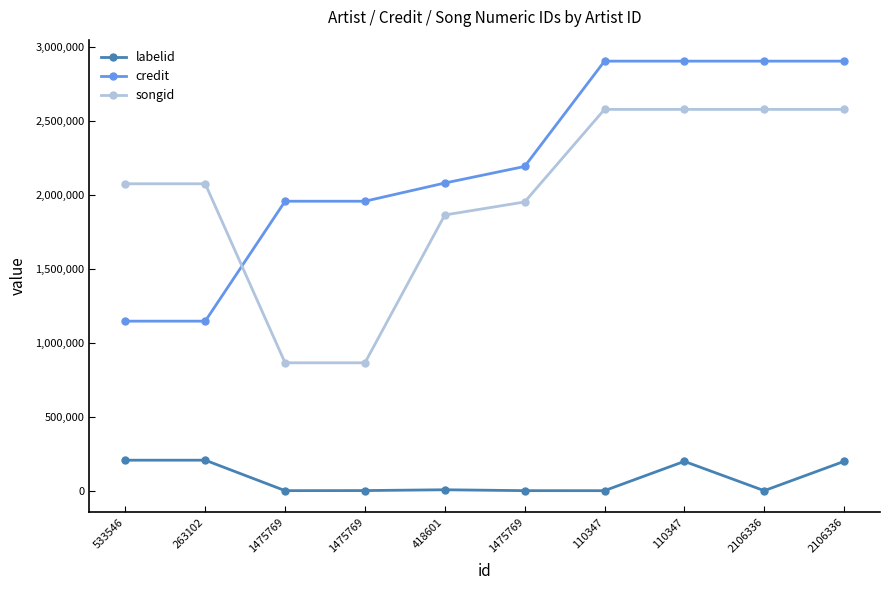

What value does the labelid series have at 418601, to the nearest 100?

6100